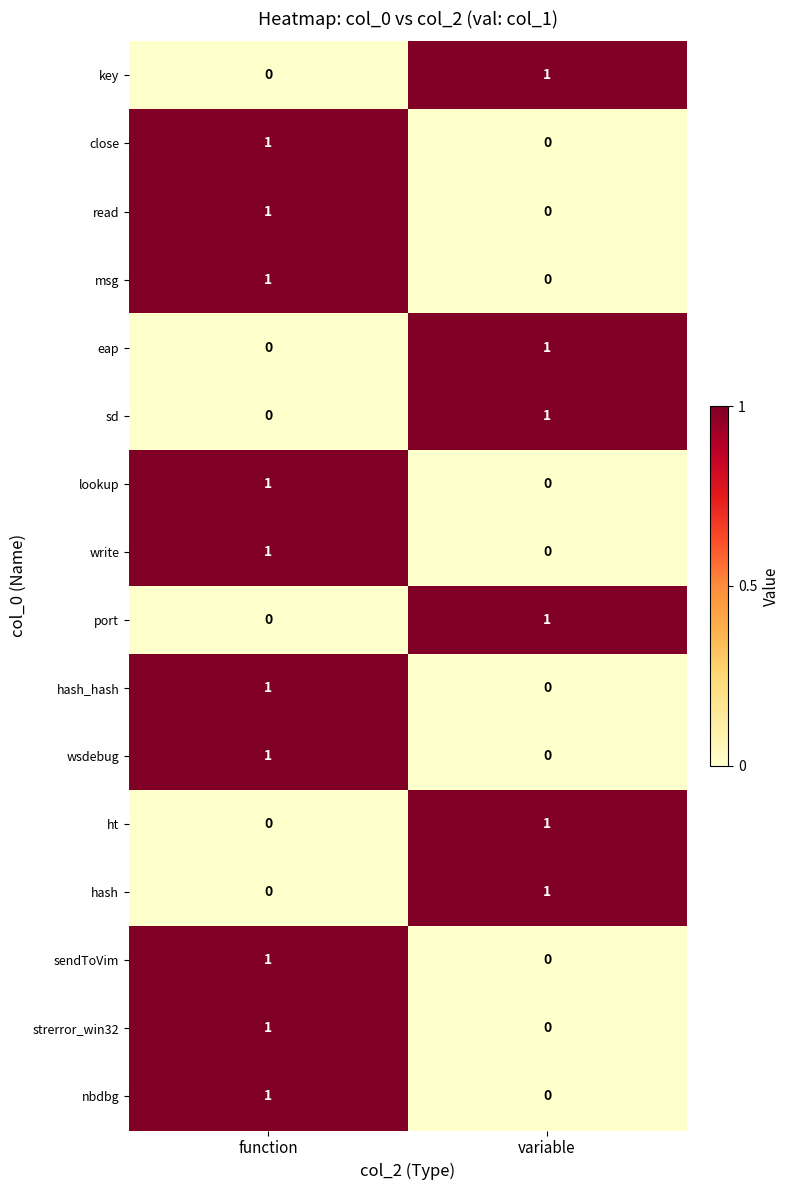

What is the maximum value shown in the chart?

1